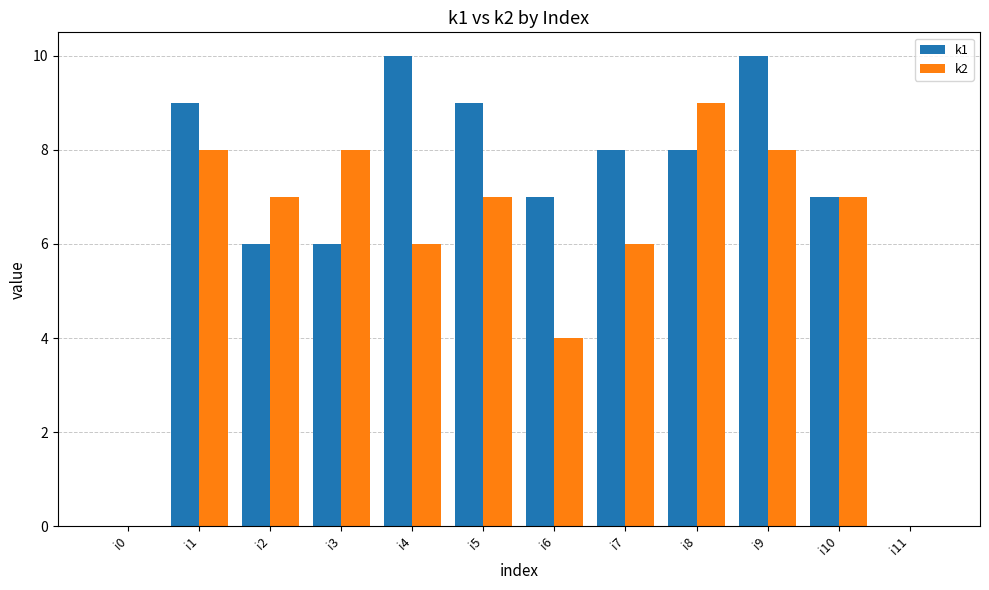

What is the maximum value for k1?

10